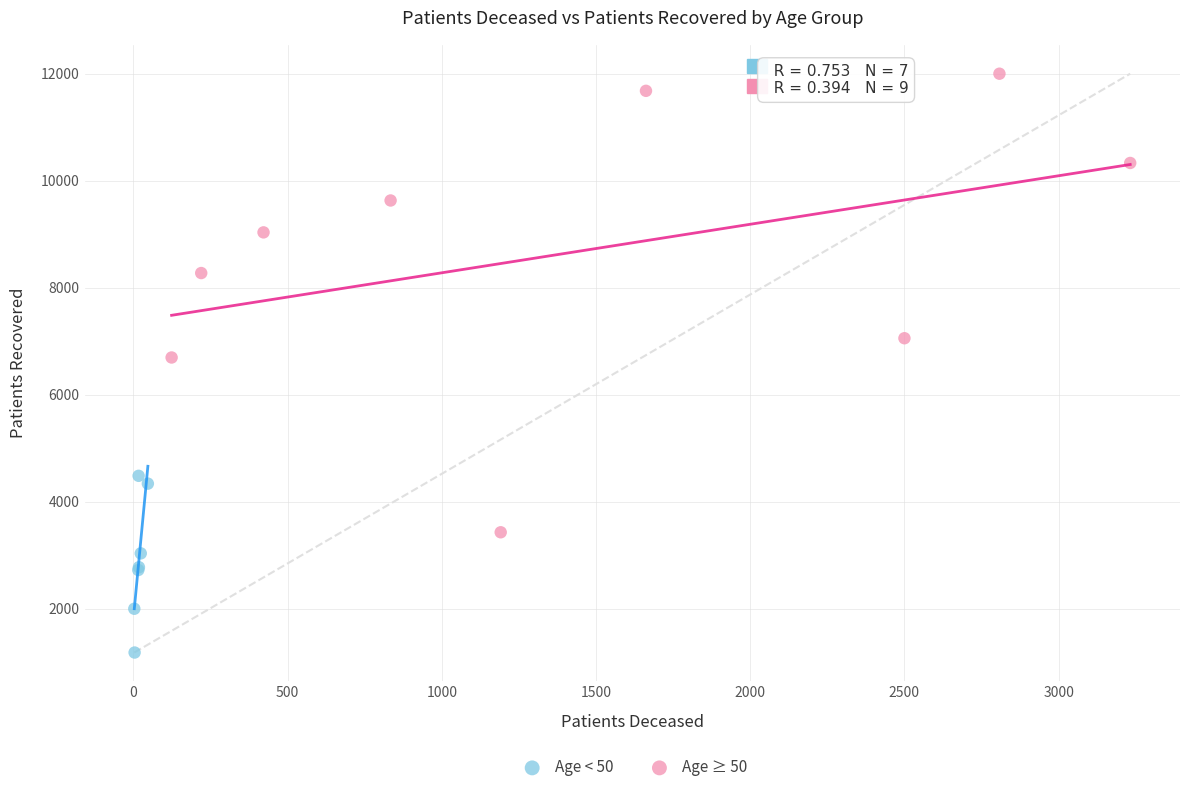

Which series reaches the minimum Y coordinate?

Age < 50